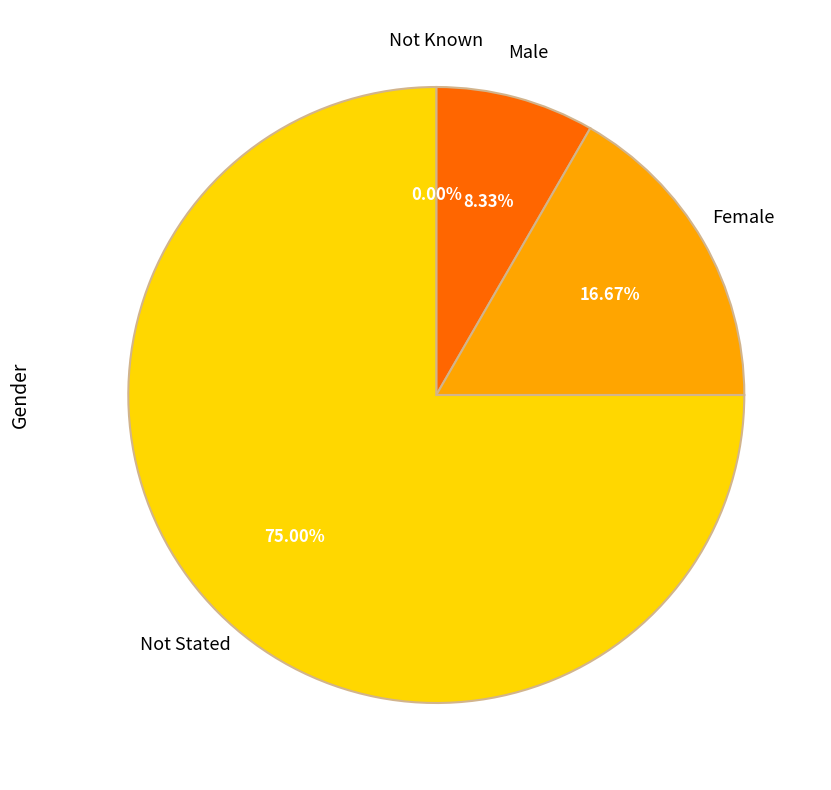

To the nearest percent, what is the combined percentage of Not Stated and Female?

92%